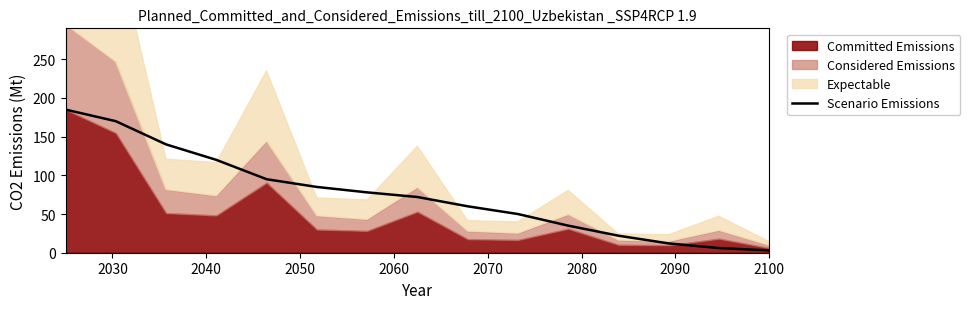

Does the chart display data point markers on the line(s)?

No